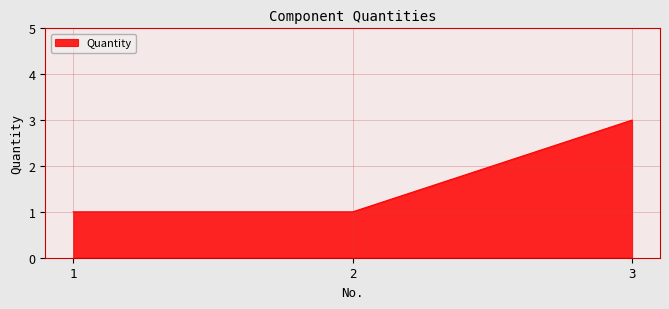

Approximately how many times larger is the value at 1 compared to 2?

1.0